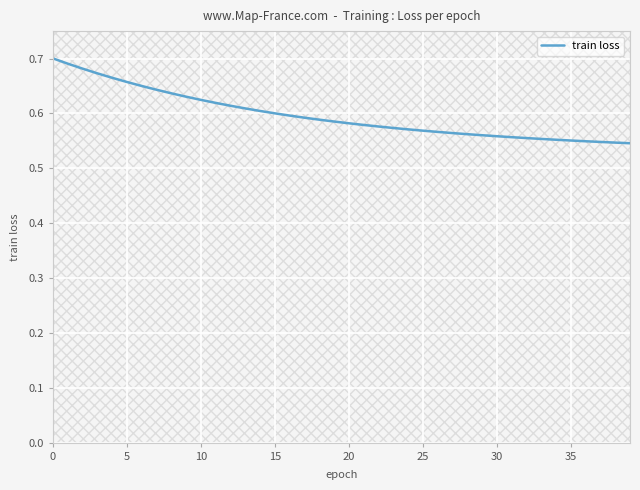

True or false: the data has more than 1 interior local peaks.

False